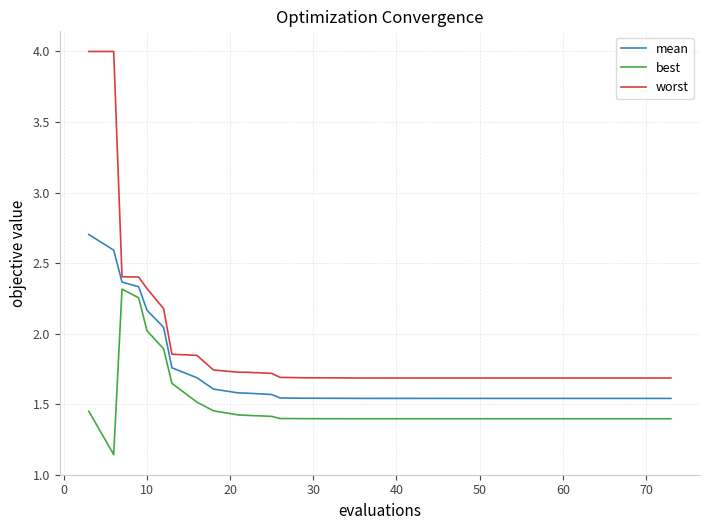

Which series has the widest spread of values?

worst